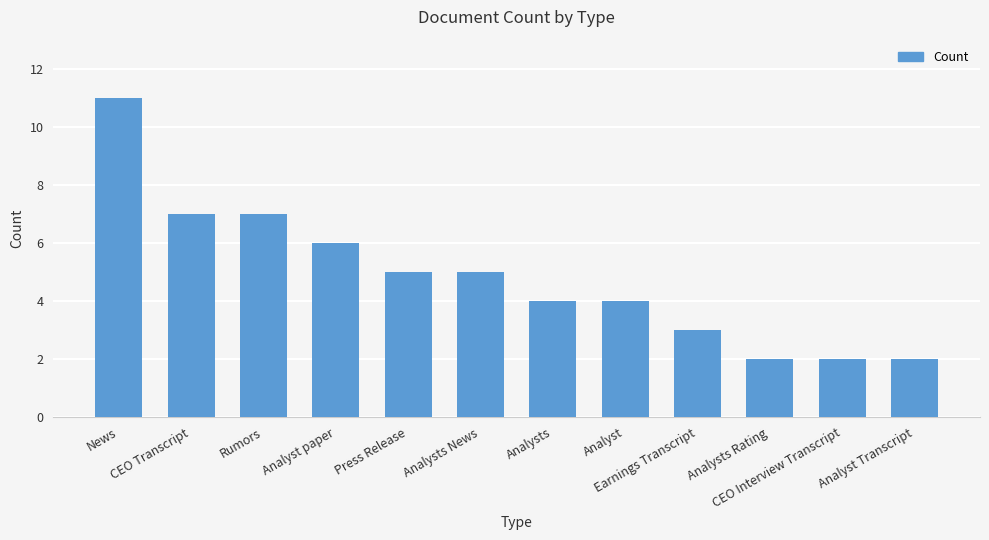

What is the difference between the maximum and minimum values?

9